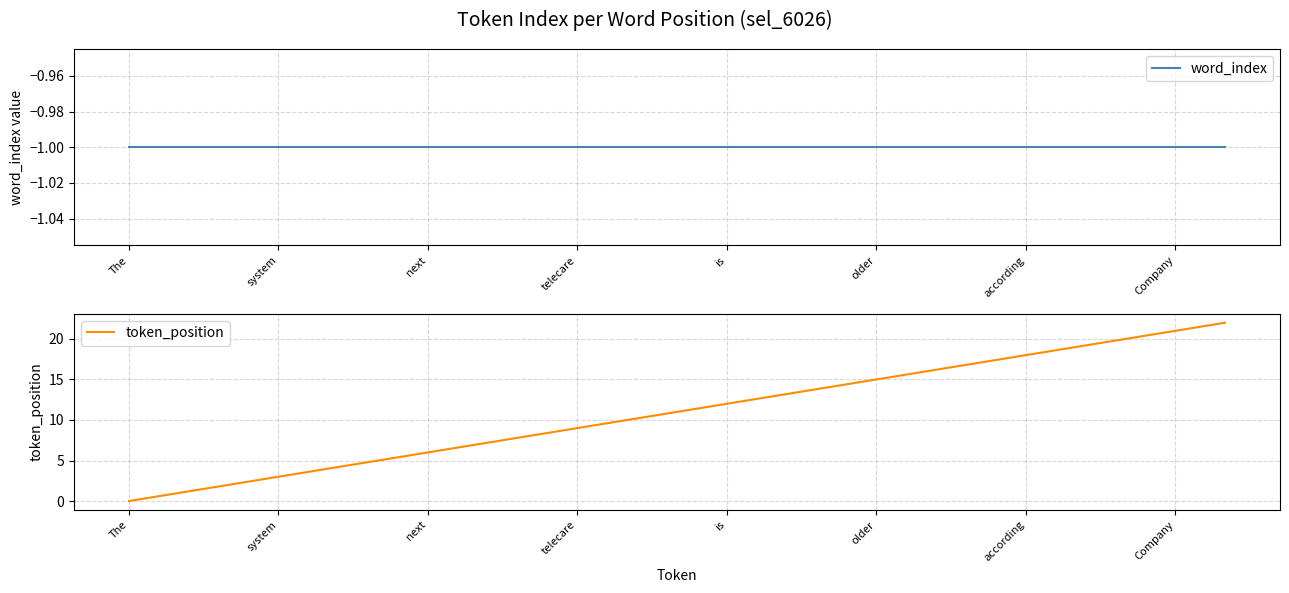

Count the number of data series in this chart.

2